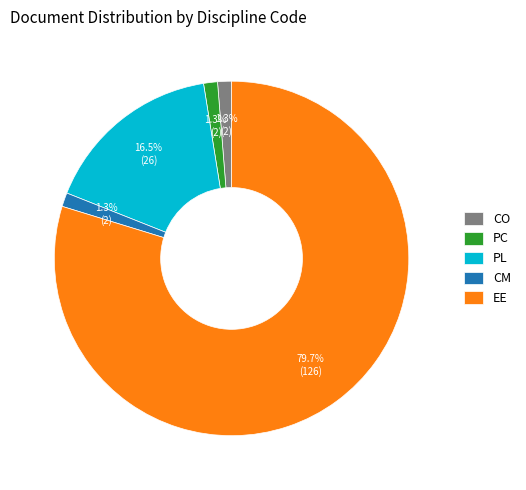

Is the sum of PL and PC greater than half?

No